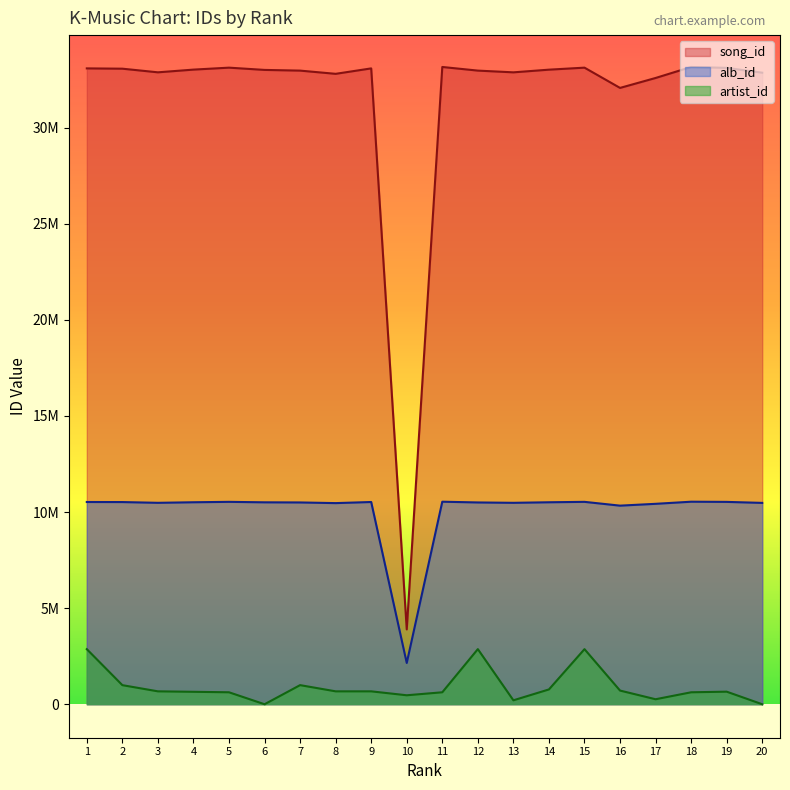

What is the sum of all artist_id values?

18202115